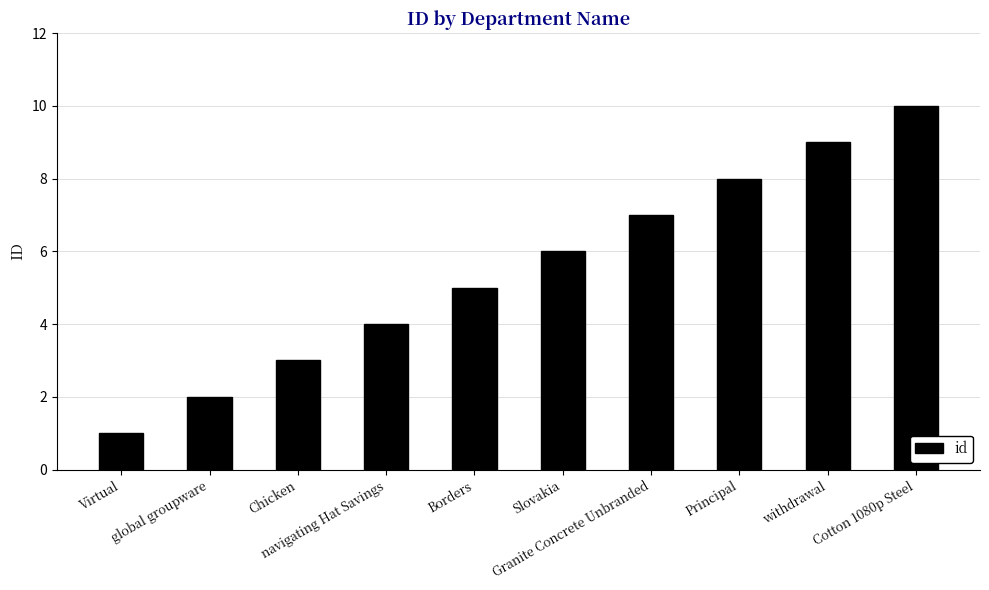

What is the sum of all values?

55